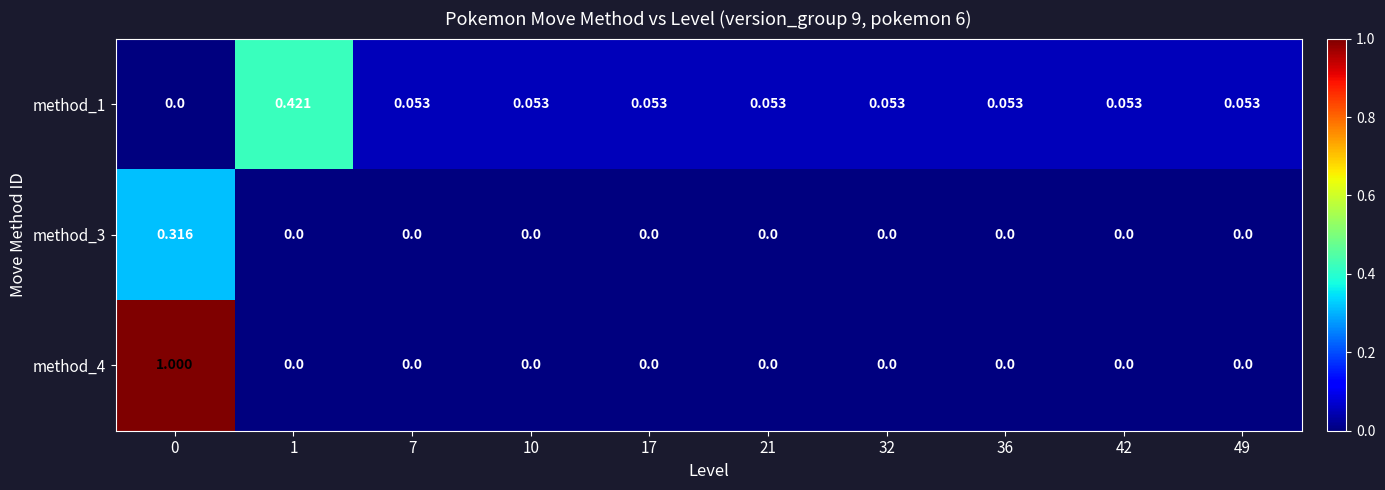

List the series in order of their overall mean, highest first.

method_4, method_1, method_3